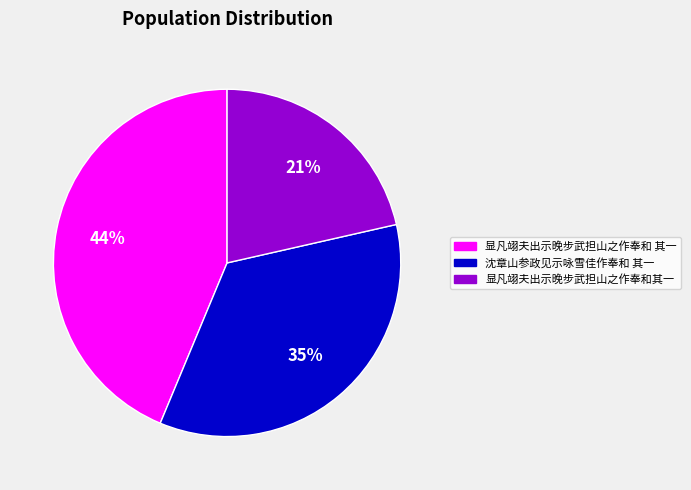

To the nearest percent, what percentage of the pie is 显凡翊夫出示晚步武担山之作奉和其一?

21%